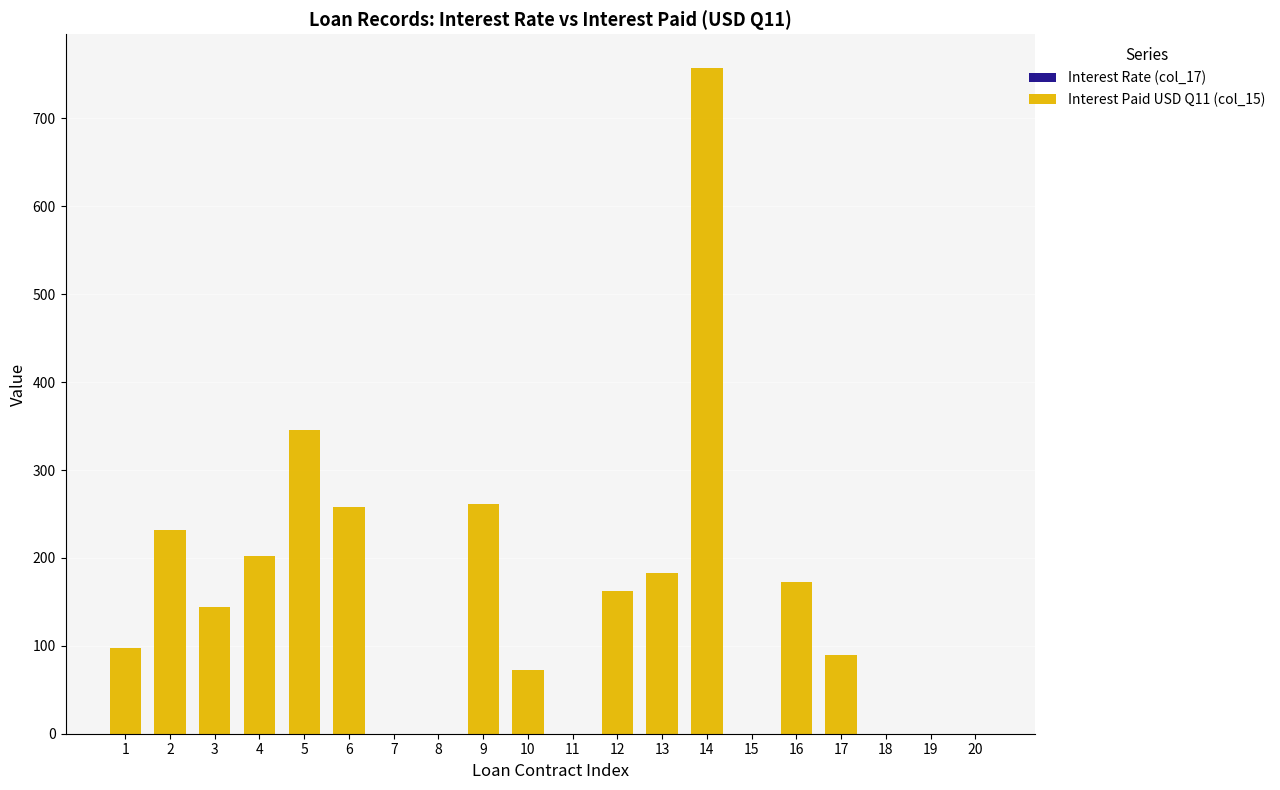

Which series has the widest spread of values?

Interest Paid USD Q11 (col_15)